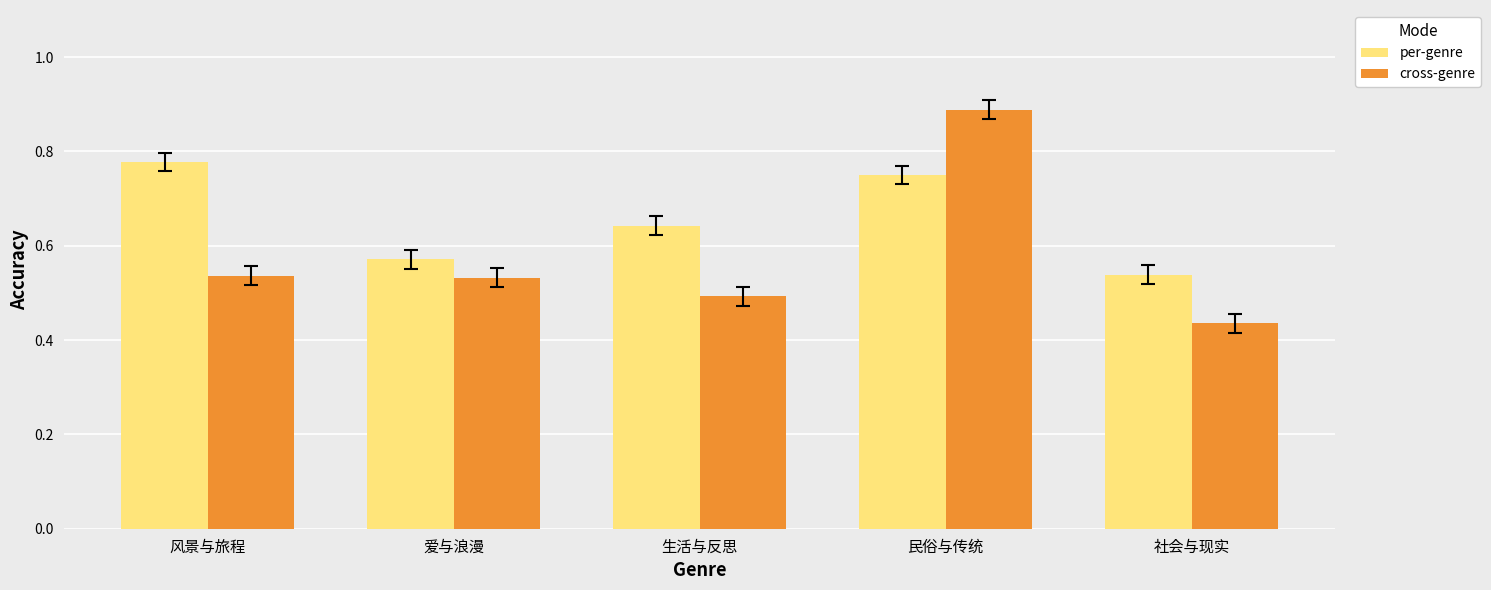

What is the average value of the per-genre series?

0.7